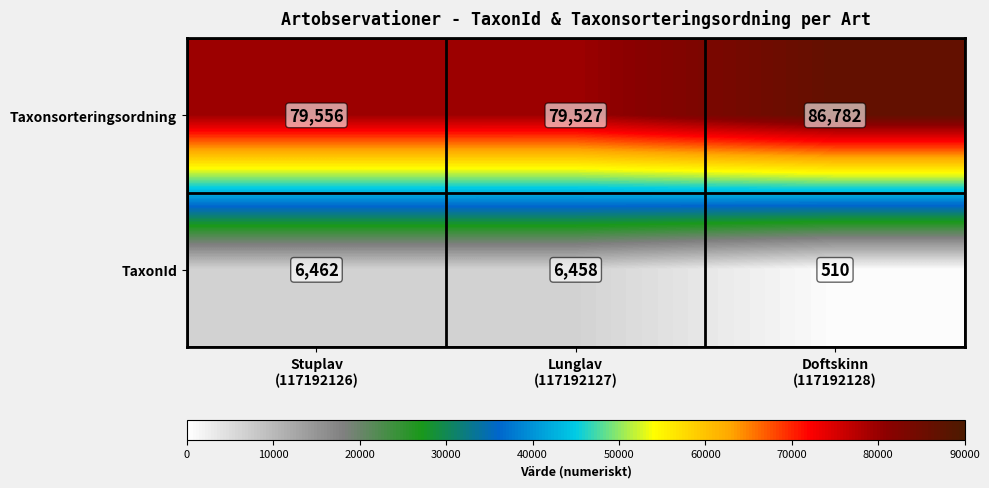

Which series has the largest total across all categories?

Taxonsorteringsordning